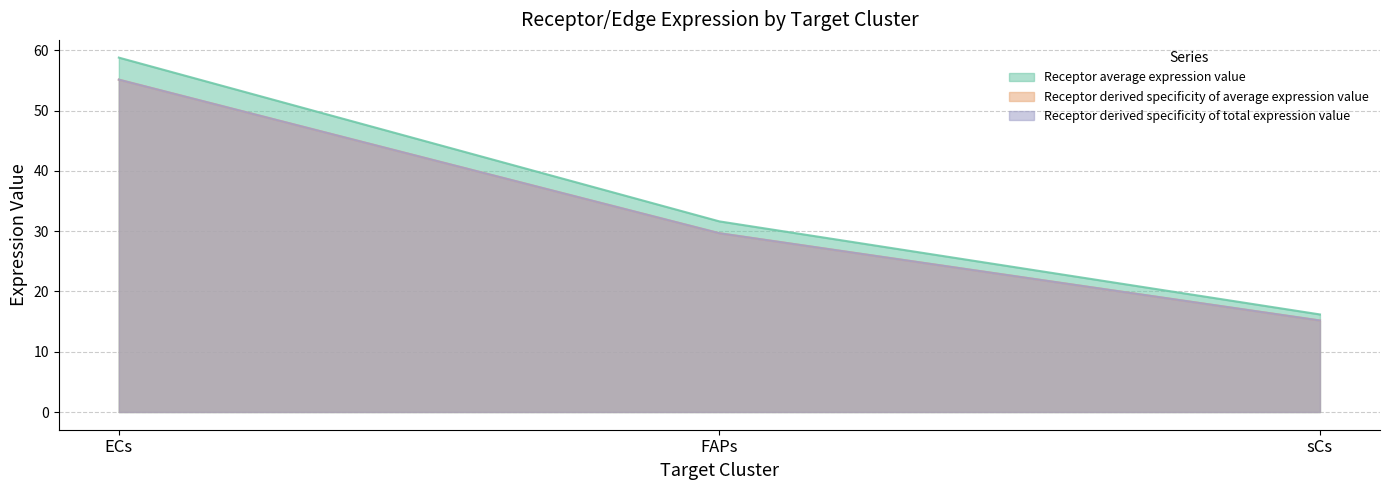

Count the number of data series in this chart.

3